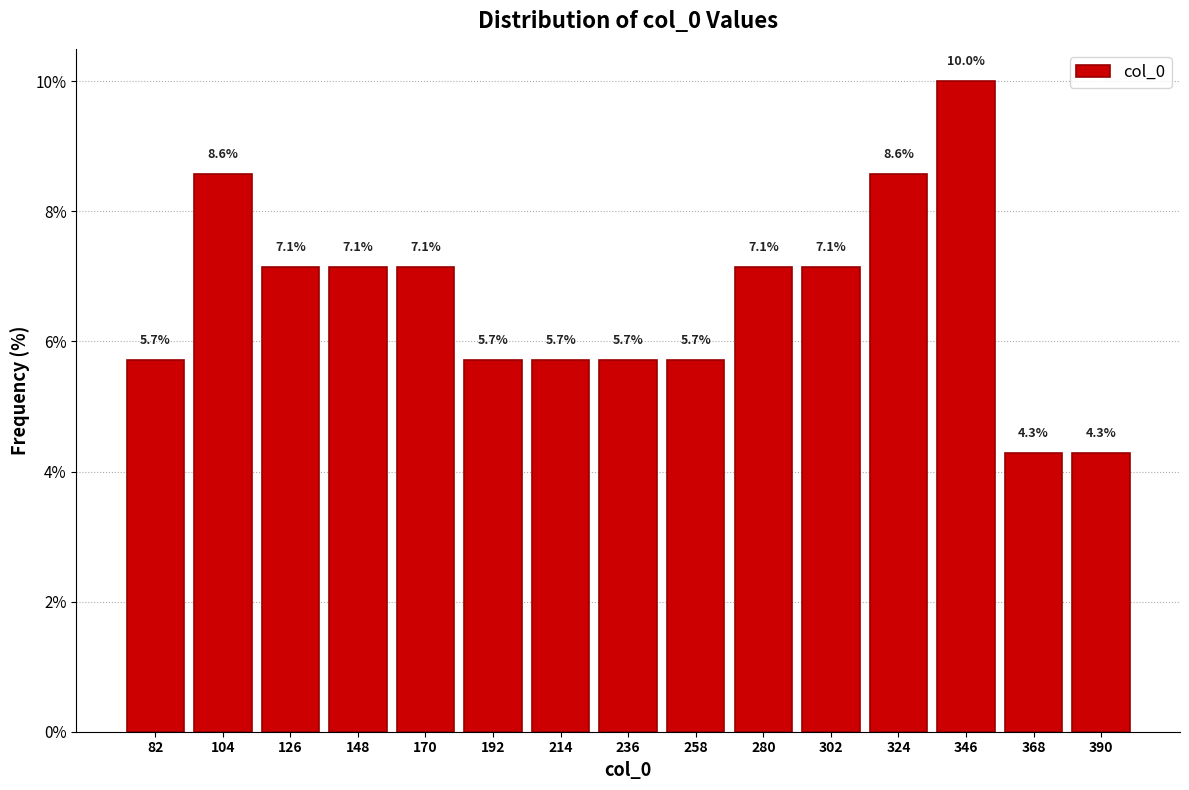

Reading left to right, list every bar in this chart as the range it spans on the x-axis followed by its height. The bar edges are not printed on the chart, so give them approximately, as read against the axis.

70 to 95: 5.7
95 to 115: 8.6
115 to 135: 7.1
135 to 160: 7.1
160 to 180: 7.1
180 to 205: 5.7
205 to 225: 5.7
225 to 250: 5.7
250 to 270: 5.7
270 to 290: 7.1
290 to 315: 7.1
315 to 335: 8.6
335 to 360: 10.0
360 to 380: 4.3
380 to 400: 4.3